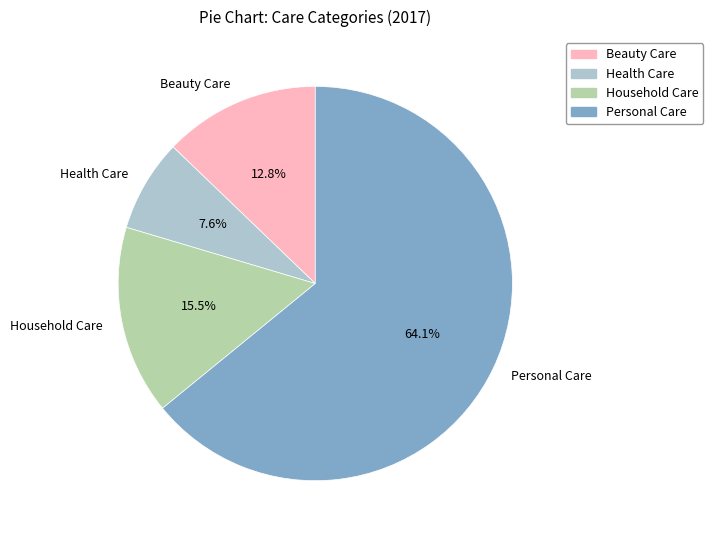

Which category has the biggest portion of the pie?

Personal Care